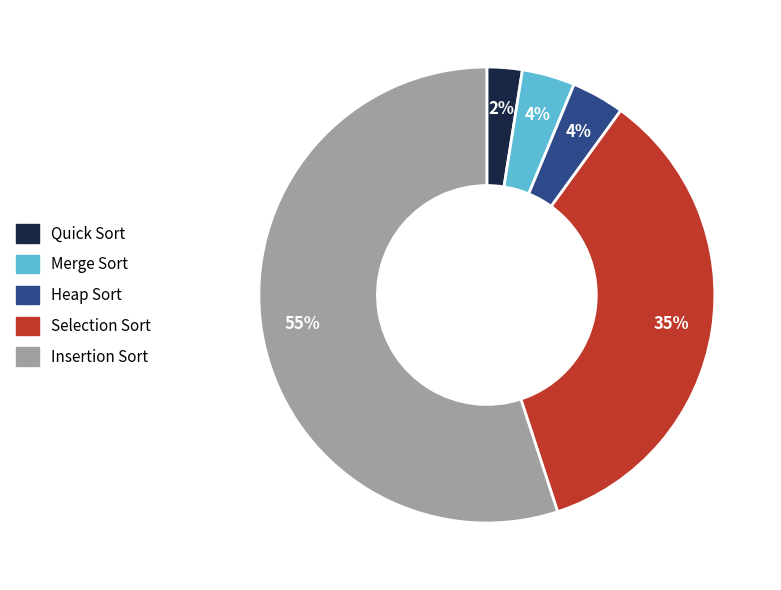

Between Insertion Sort and Heap Sort, which is larger?

Insertion Sort